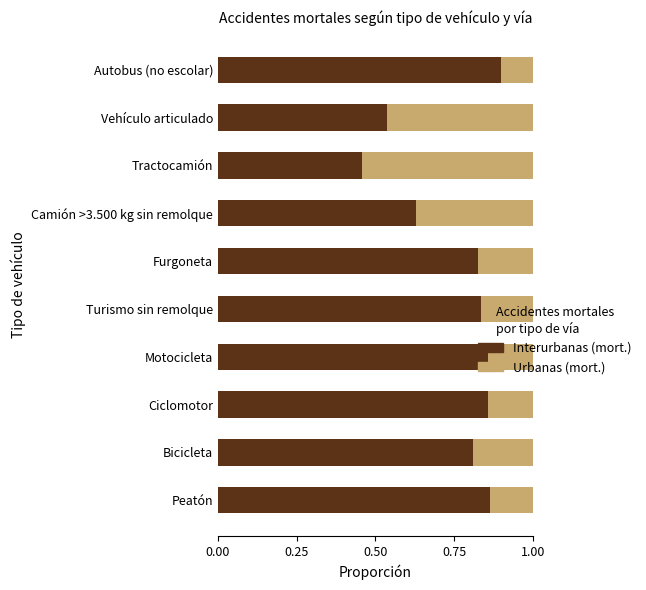

True or false: Interurbanas (mort.) has a value of 0.4 at Furgoneta.

False